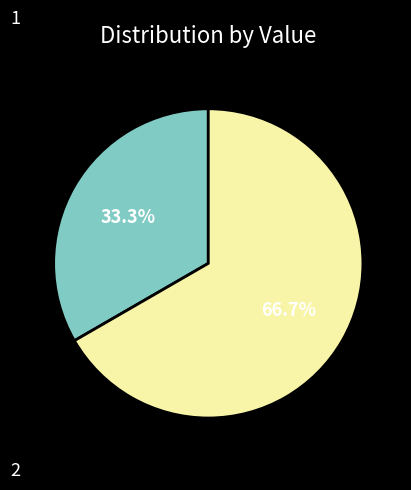

Does any single category account for the majority?

Yes